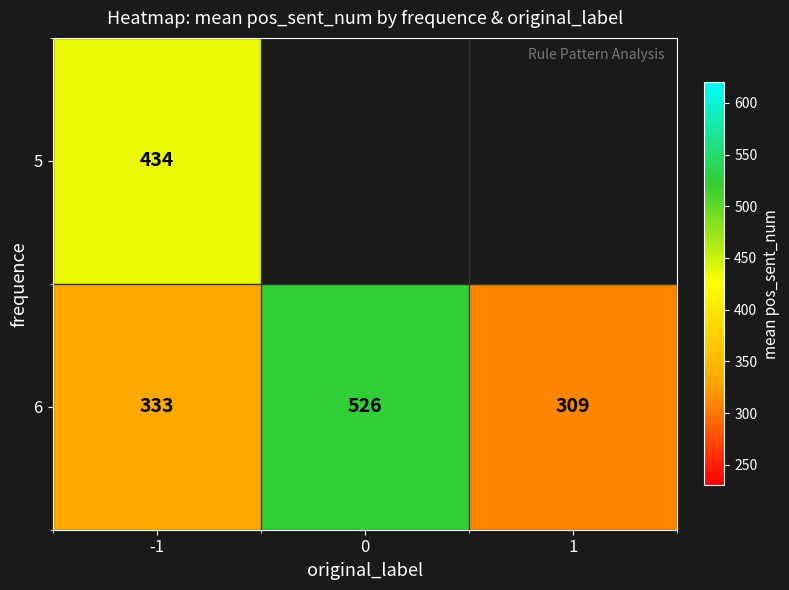

The value of 5 at -1 is 434.3. True or false?

True